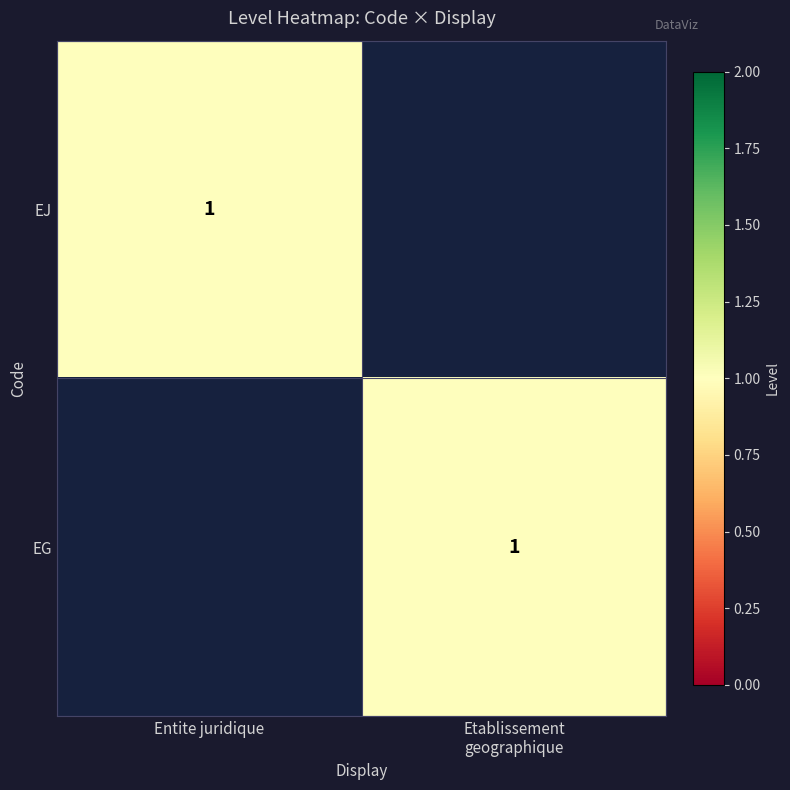

The value of EJ at Entite juridique is 1. True or false?

True